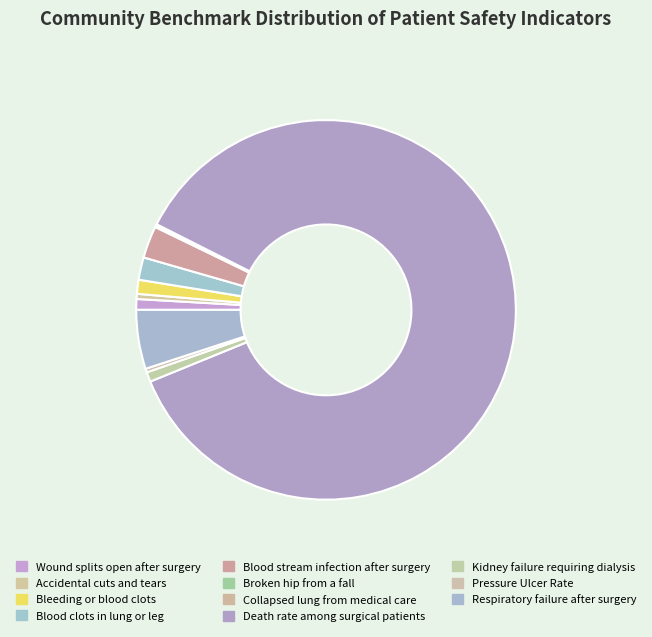

What is the total percentage of Blood clots in lung or leg and Blood stream infection after surgery?

4.6%